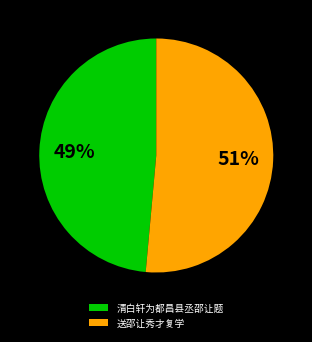

To the nearest percent, what portion does 送邵让秀才复学 represent?

51%